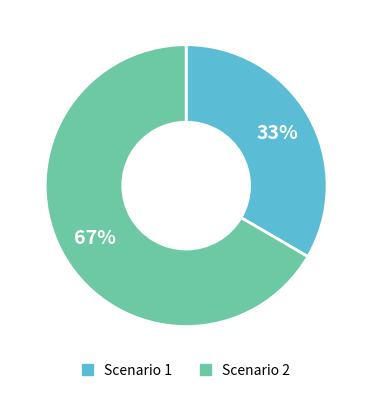

To the nearest percent, what is the average slice percentage?

50%